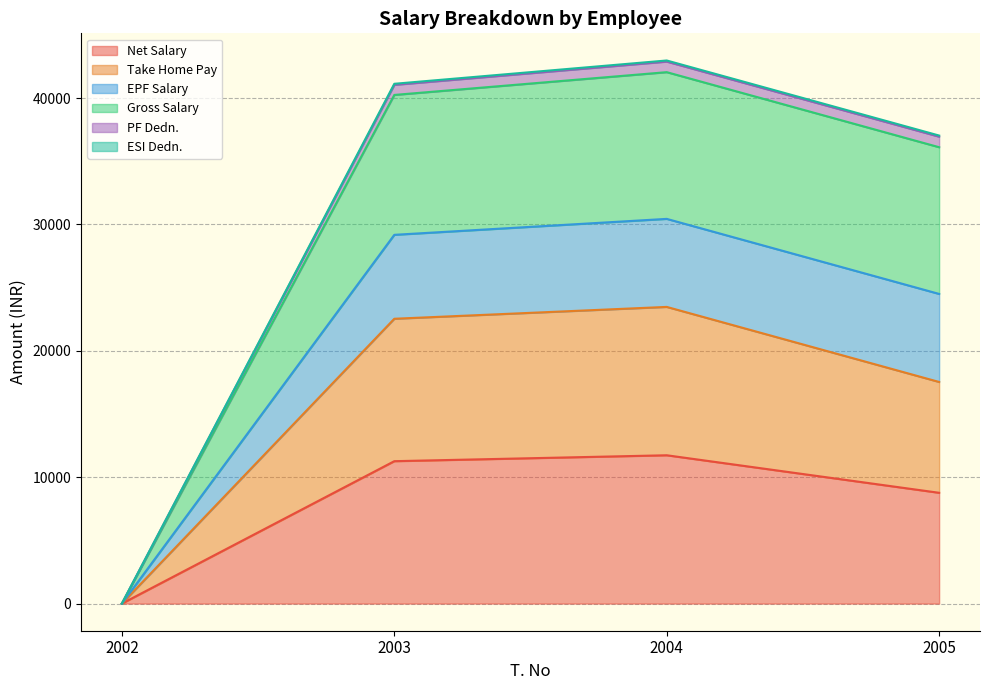

Which label corresponds to the smallest value in the chart?

2002